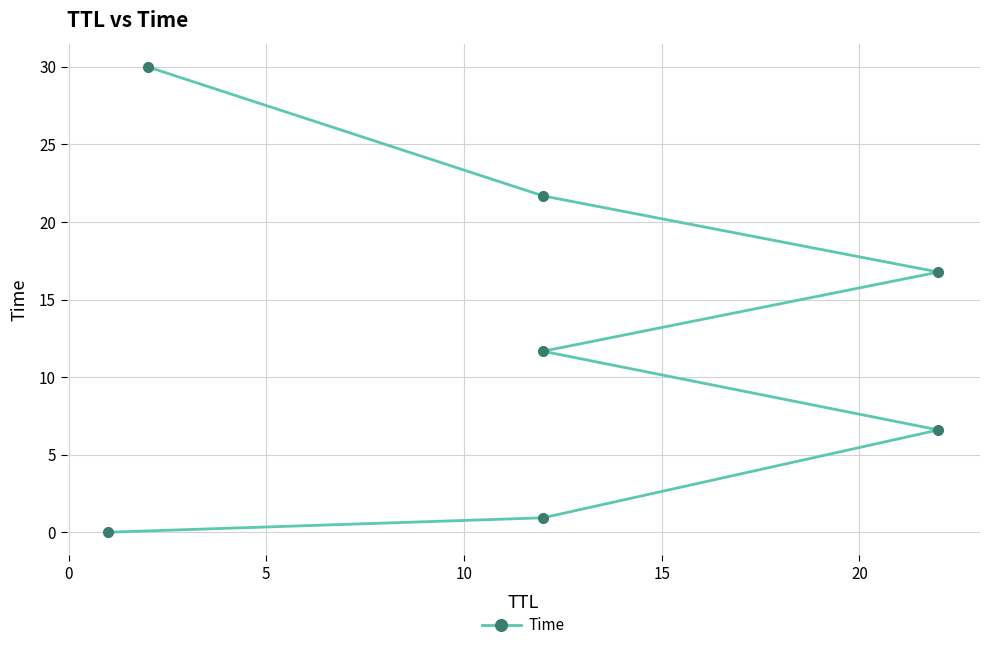

How many data points are above 11?

4